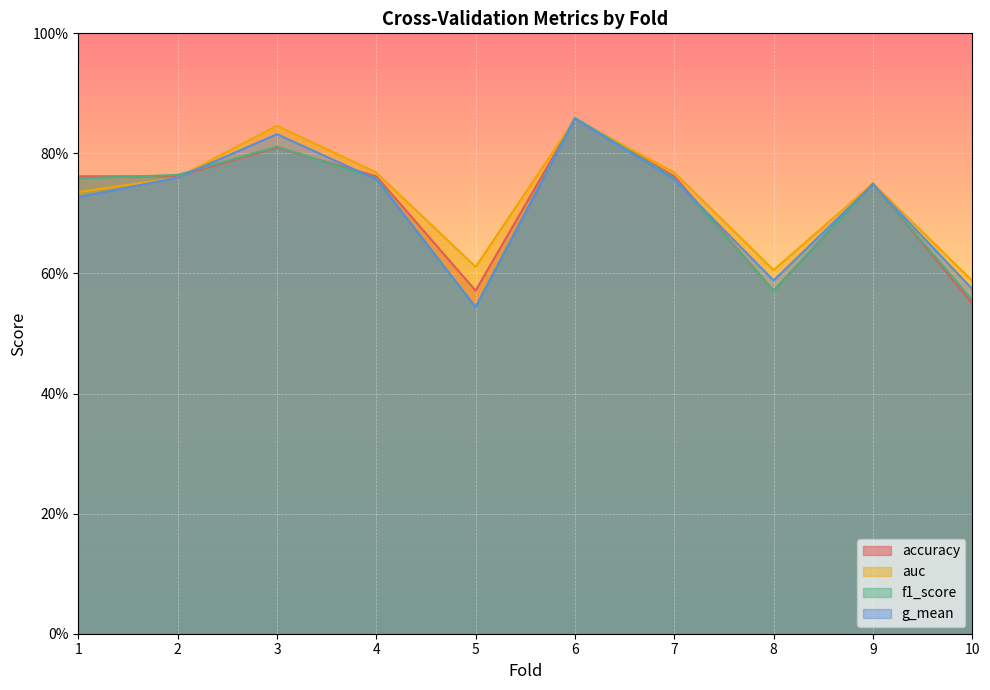

Reading left to right, list all the values displayed in this chart.

accuracy: 1=0.8	2=0.8	3=0.8	4=0.8	5=0.6	6=0.9	7=0.8	8=0.6	9=0.8	10=0.6
auc: 1=0.7	2=0.8	3=0.8	4=0.8	5=0.6	6=0.9	7=0.8	8=0.6	9=0.8	10=0.6
f1_score: 1=0.8	2=0.8	3=0.8	4=0.8	5=0.5	6=0.9	7=0.8	8=0.6	9=0.7	10=0.6
g_mean: 1=0.7	2=0.8	3=0.8	4=0.8	5=0.5	6=0.9	7=0.8	8=0.6	9=0.7	10=0.6